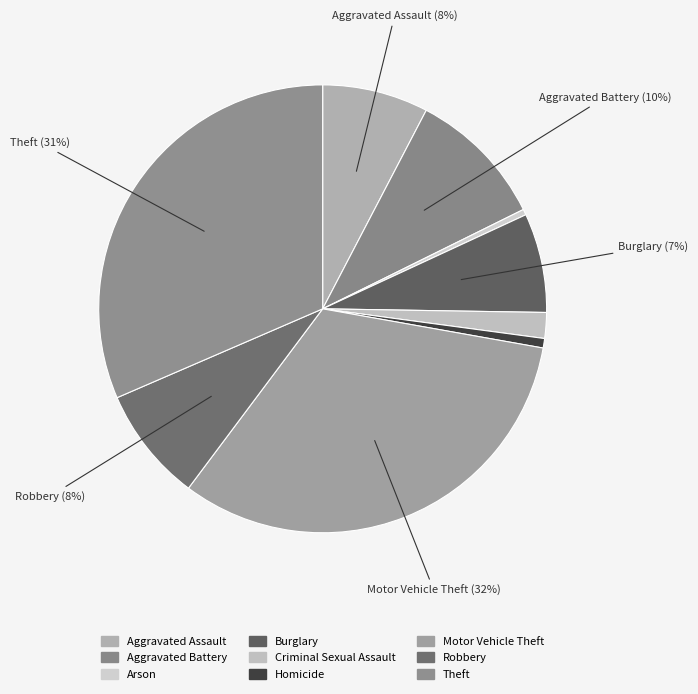

Does any single category account for the majority?

No